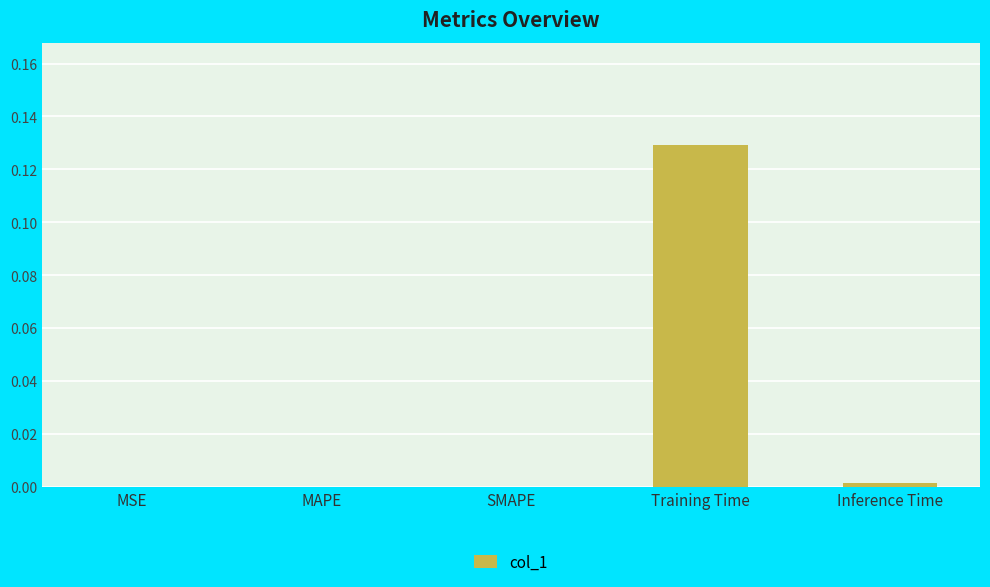

Which category has the highest value across all series?

Training Time